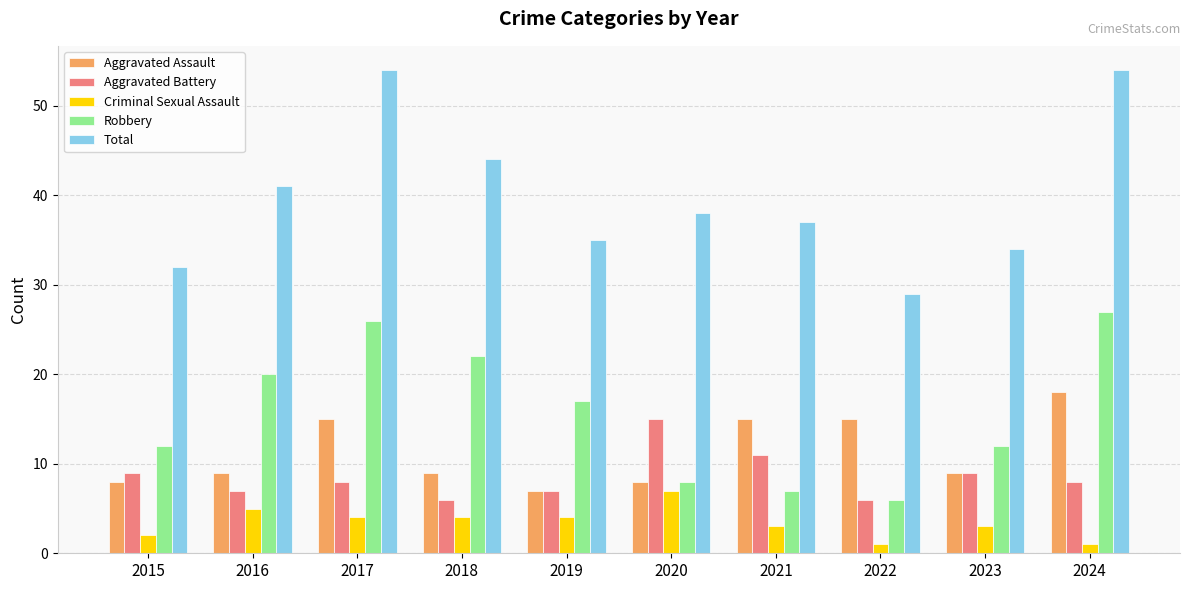

What is the total value across all series at 2023?

67